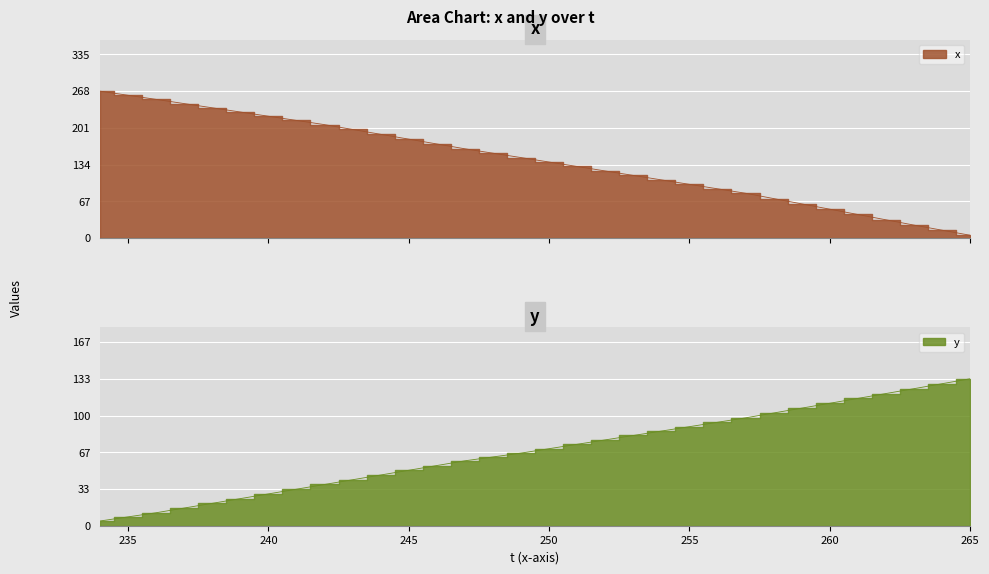

How many data points in y are less than 69?

16